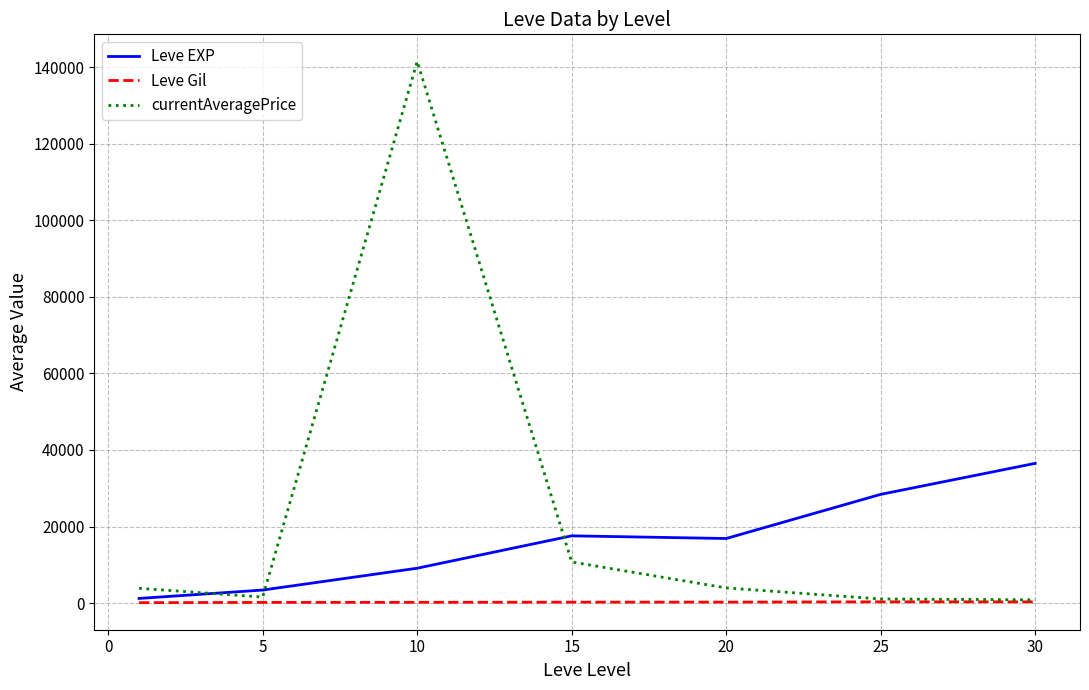

Which series has the largest total across all categories?

currentAveragePrice